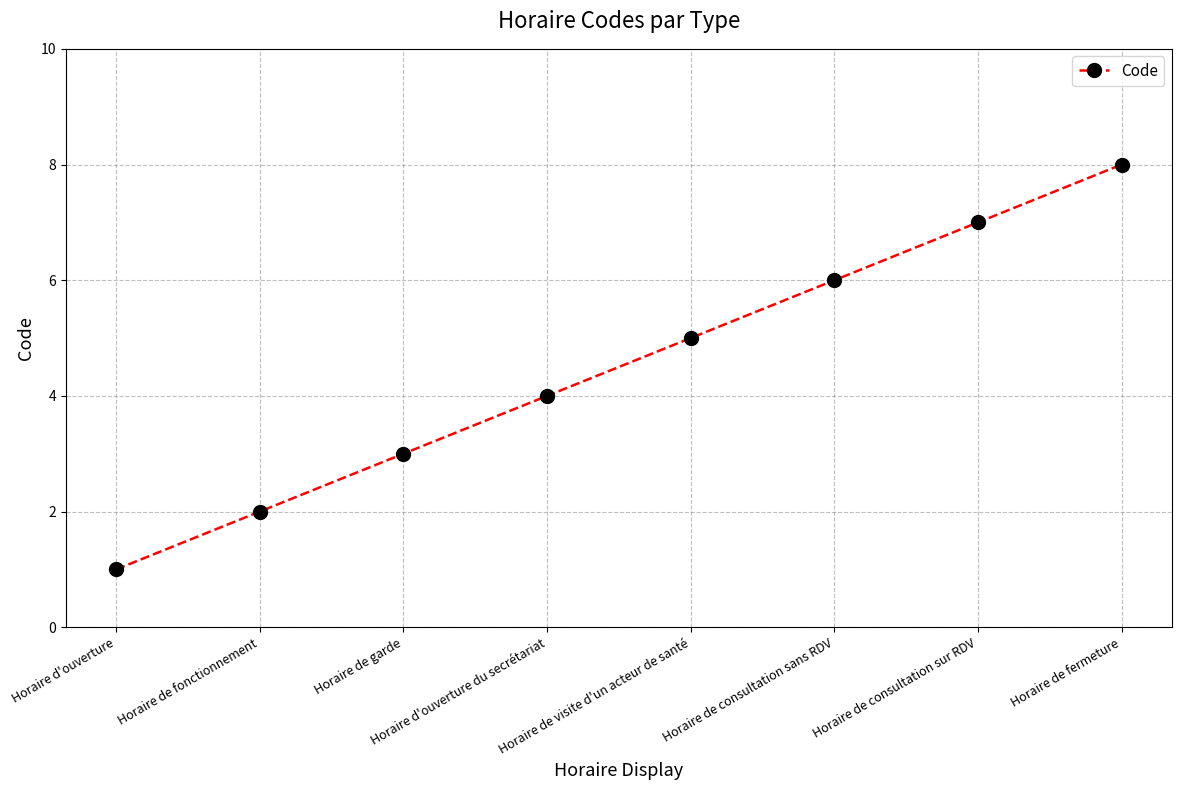

True or false: there are more than 0 points higher than both neighbors.

False